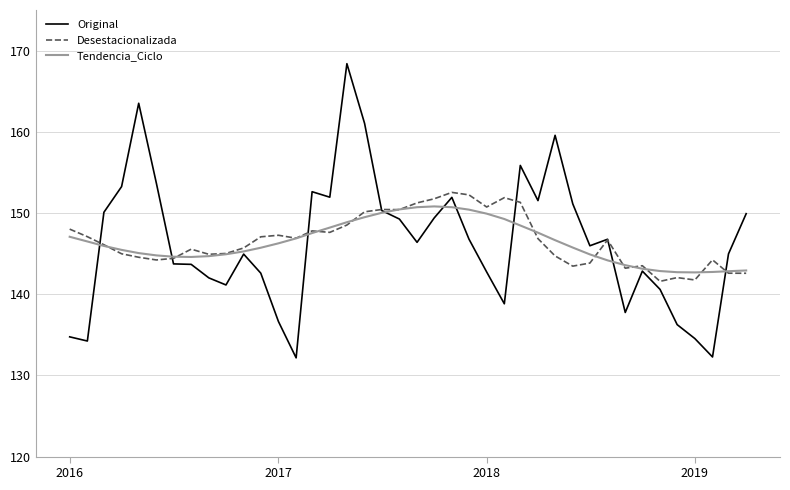

Which series has the widest spread of values?

Original